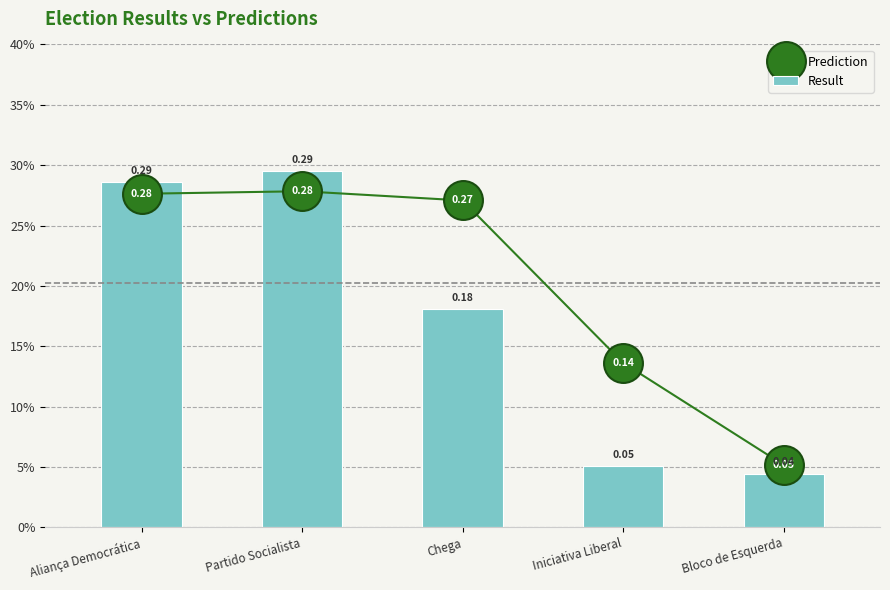

What is the sum of the Result values at Iniciativa Liberal and Aliança Democrática?

0.3